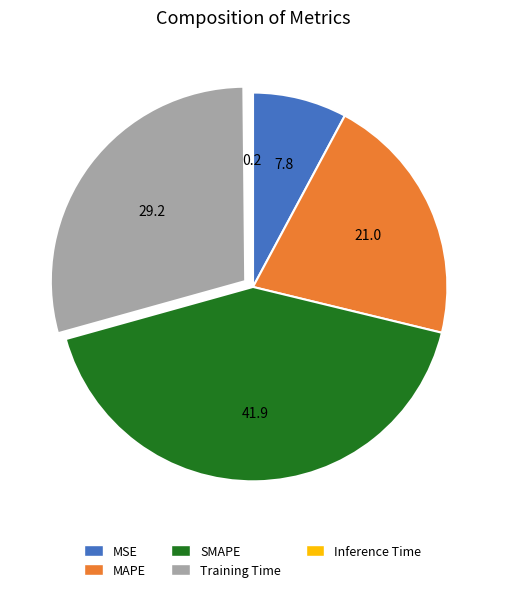

What is the ratio of the value at Training Time to the value at SMAPE?

0.7